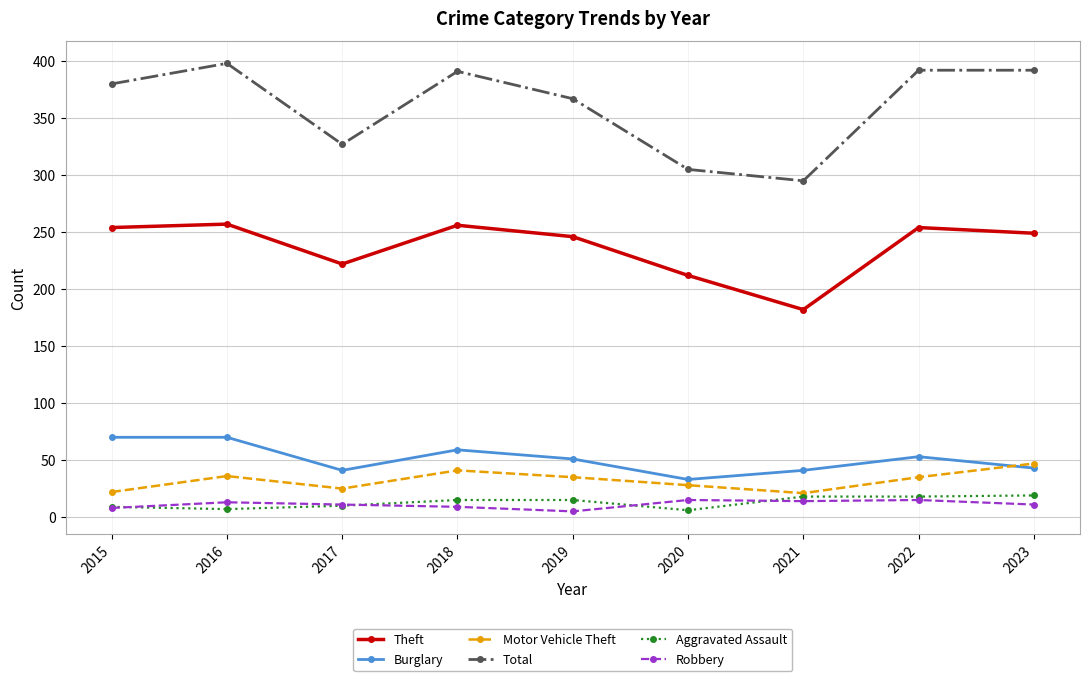

What is the highest value of the Burglary series?

70